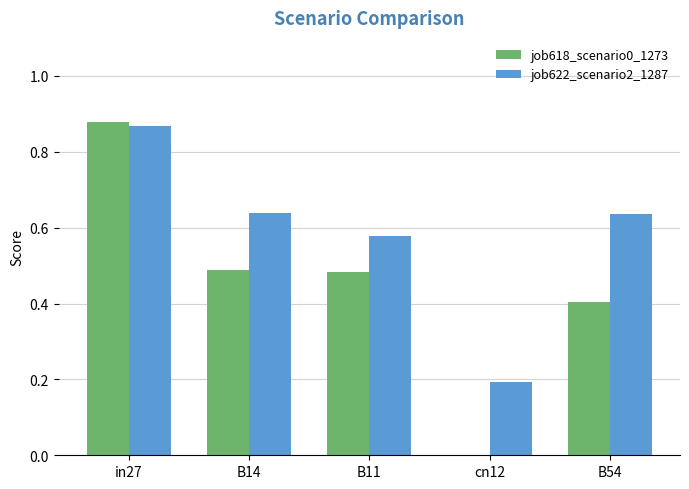

Does the chart contain stacked bars?

No